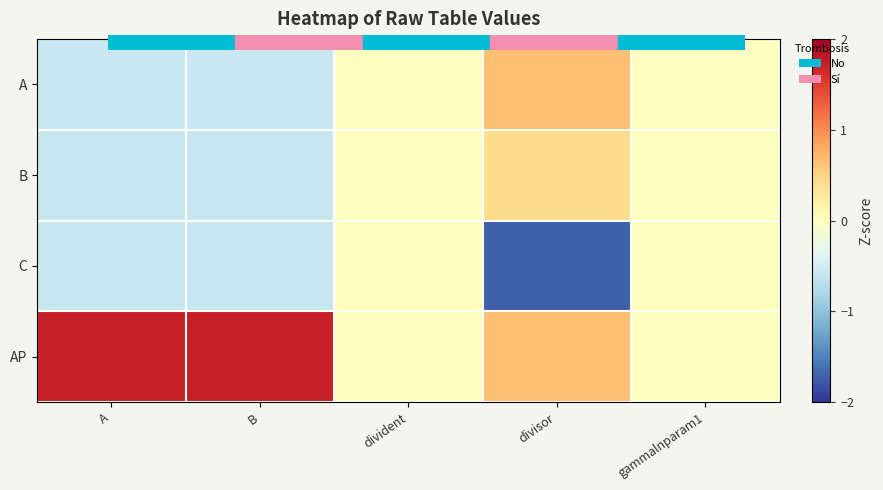

Reading left to right, transcribe all the data shown in this chart.

A: A=-0.6	B=-0.6	divident=0.0	divisor=0.6	gammalnparam1=0.0
B: A=-0.6	B=-0.6	divident=0.0	divisor=0.4	gammalnparam1=0.0
C: A=-0.6	B=-0.6	divident=0.0	divisor=-1.7	gammalnparam1=0.0
AP: A=1.7	B=1.7	divident=0.0	divisor=0.6	gammalnparam1=0.0